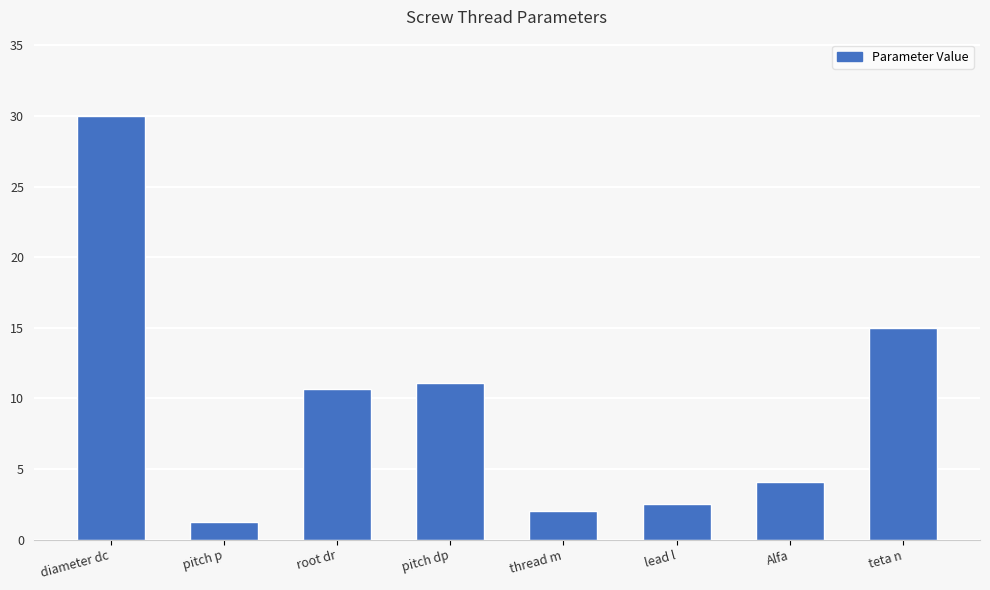

Read the value at diameter dc.

30.0